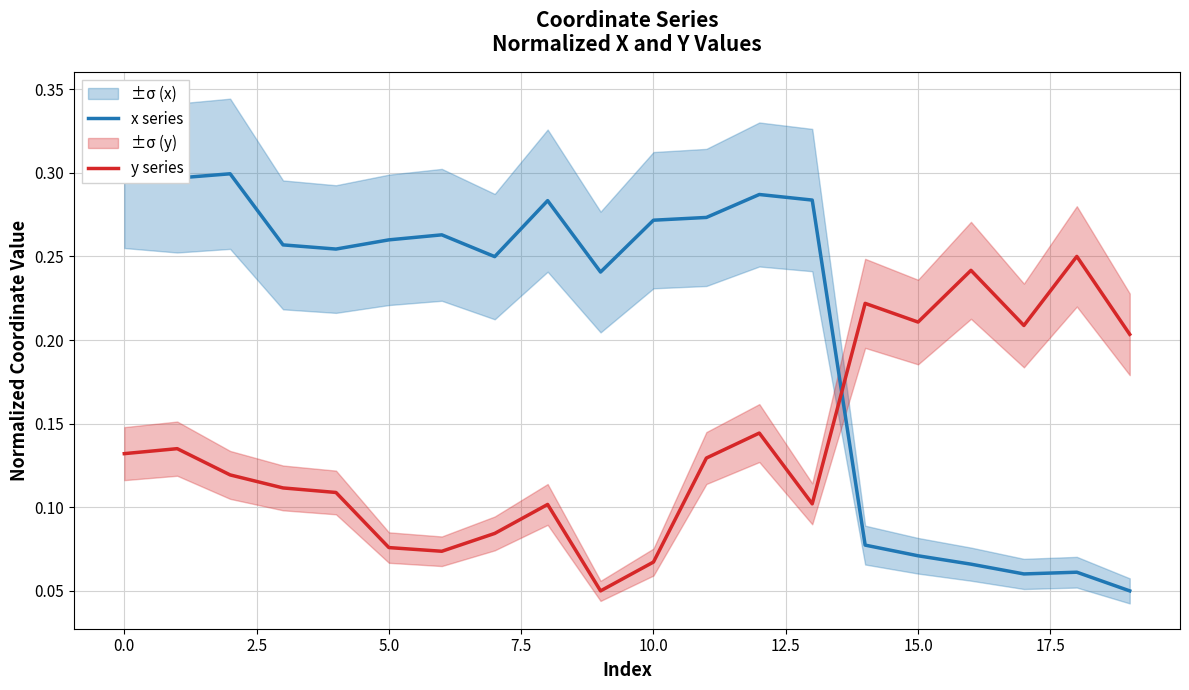

The value of y series at 10.0 is 0.0. True or false?

False